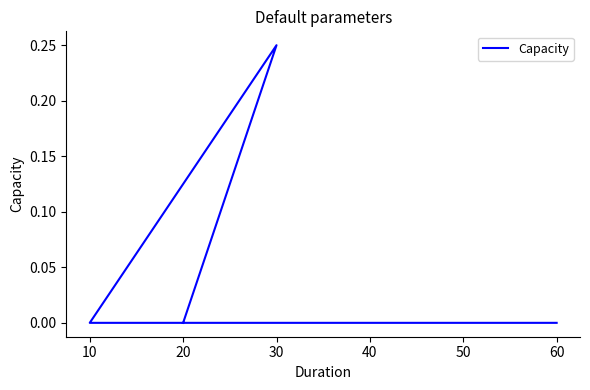

Reading left to right, transcribe all the data shown in this chart.

0.0	0.2	0.0	0.0